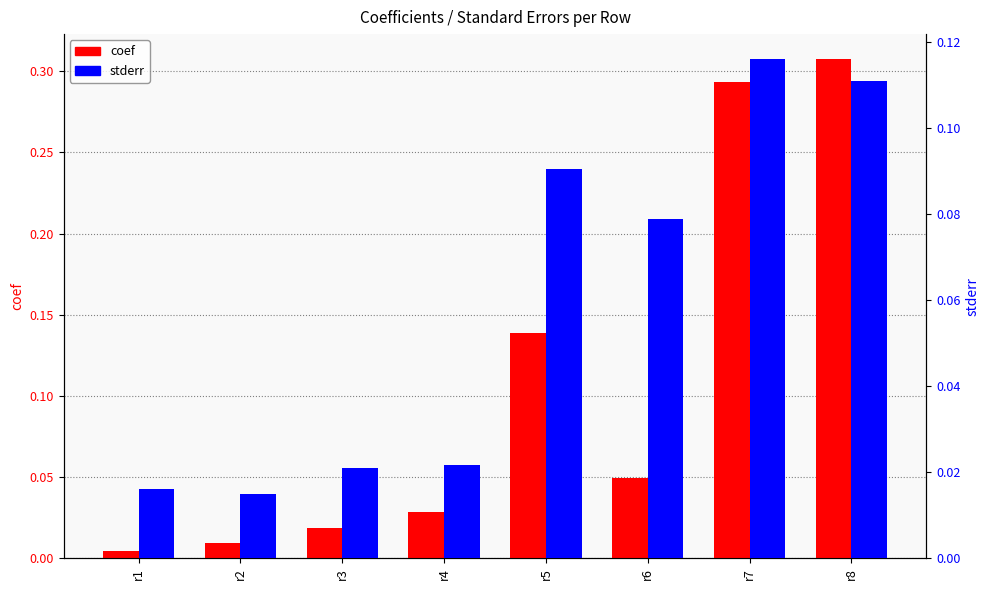

What is the highest value of the stderr series?

0.1